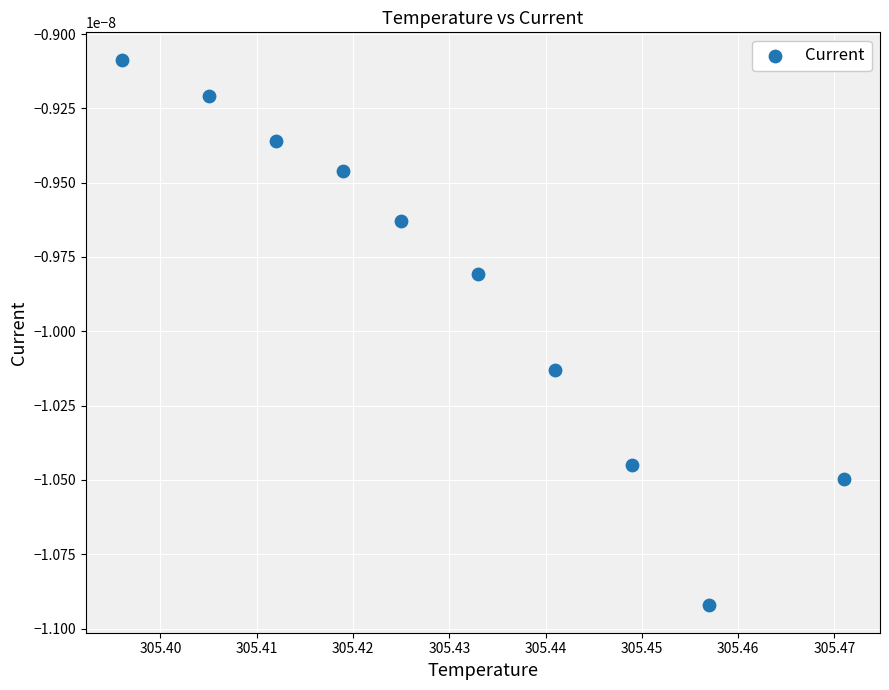

What is the average X value?

305.4